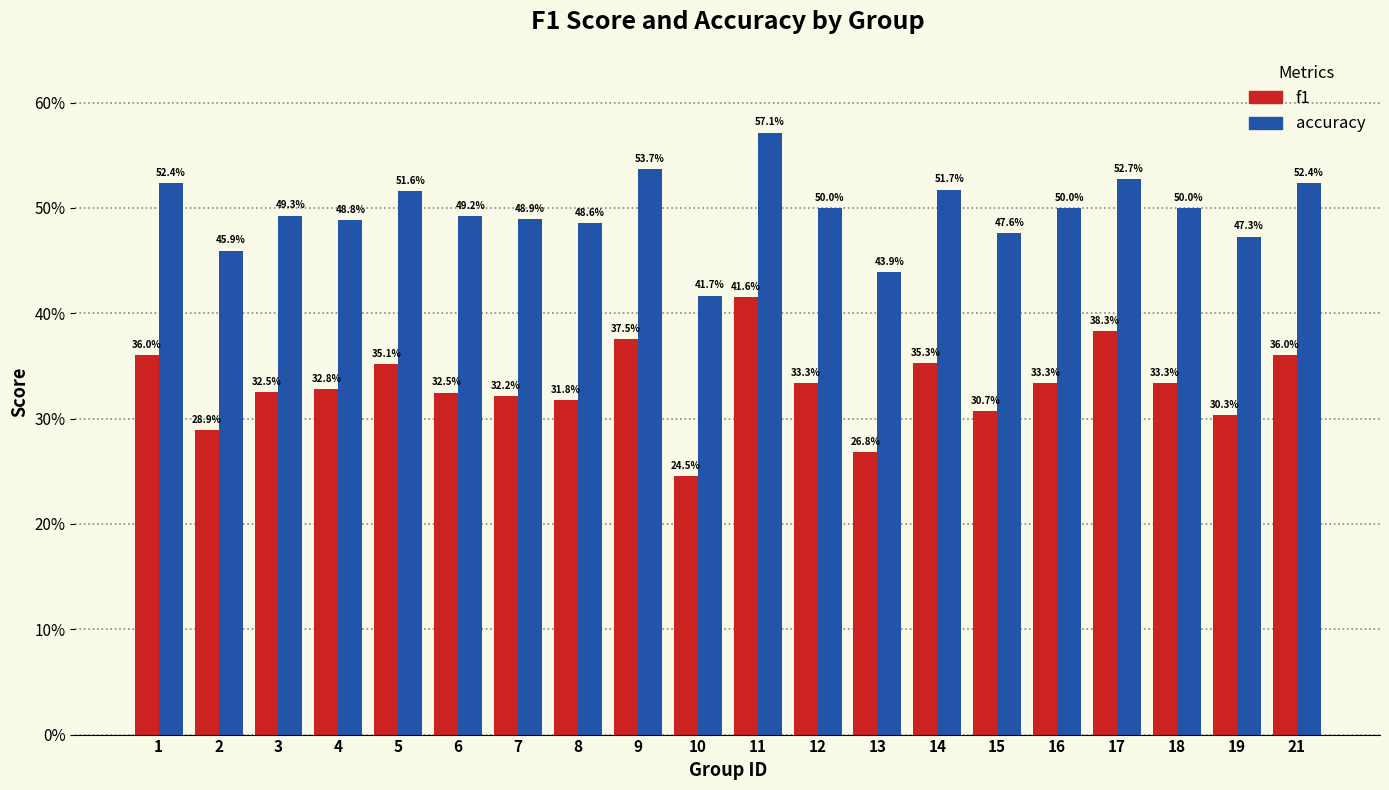

Is it true that accuracy equals 0.5 at 18?

True